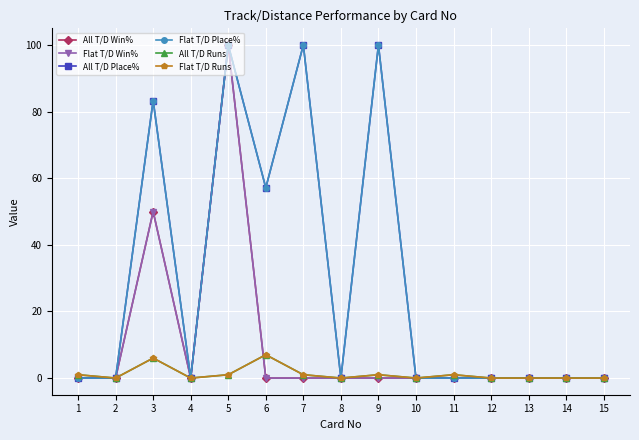

Does the chart have visible grid lines?

Yes